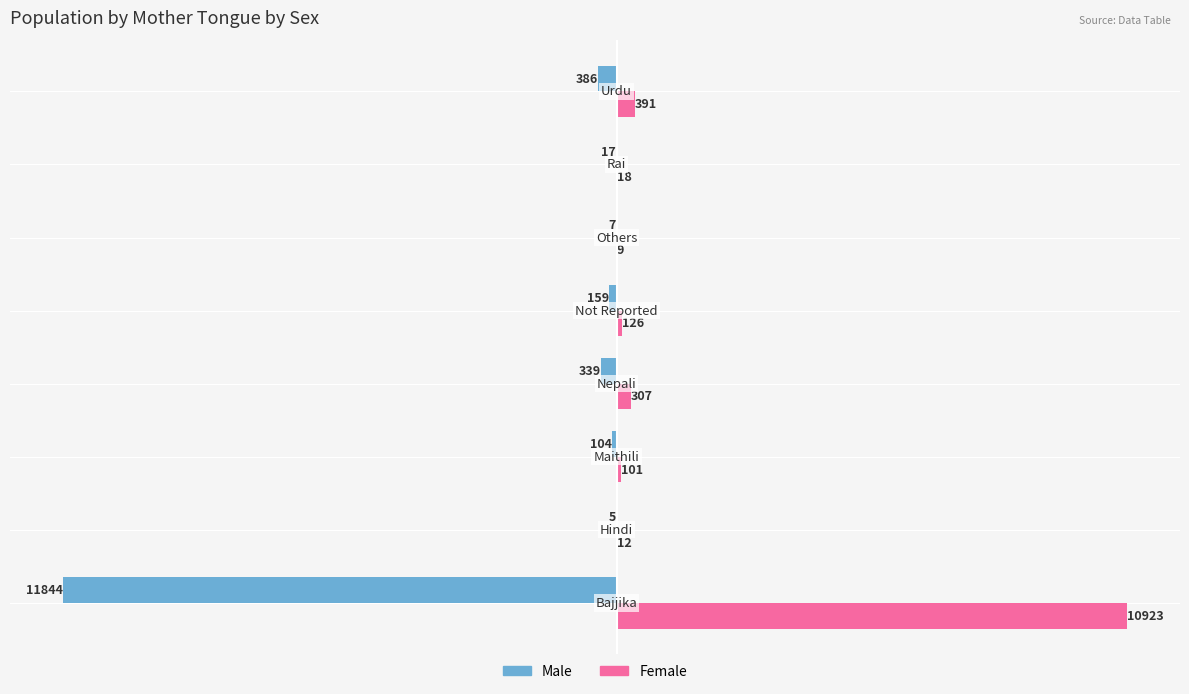

Which series has the largest total across all categories?

Female